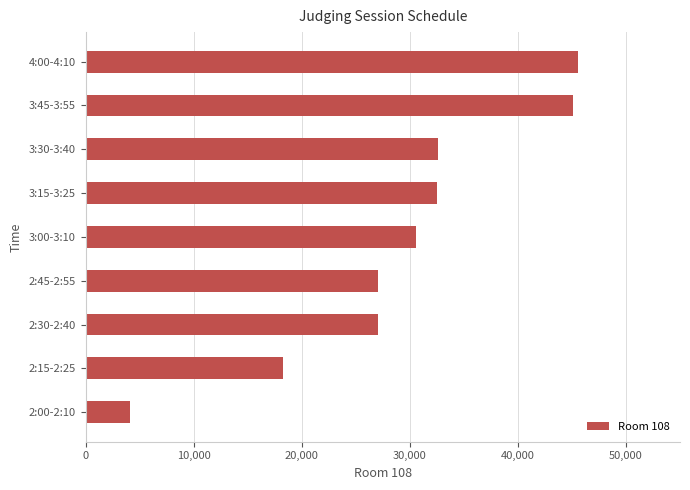

Is it true that the value at 4:00-4:10 is 60939?

False